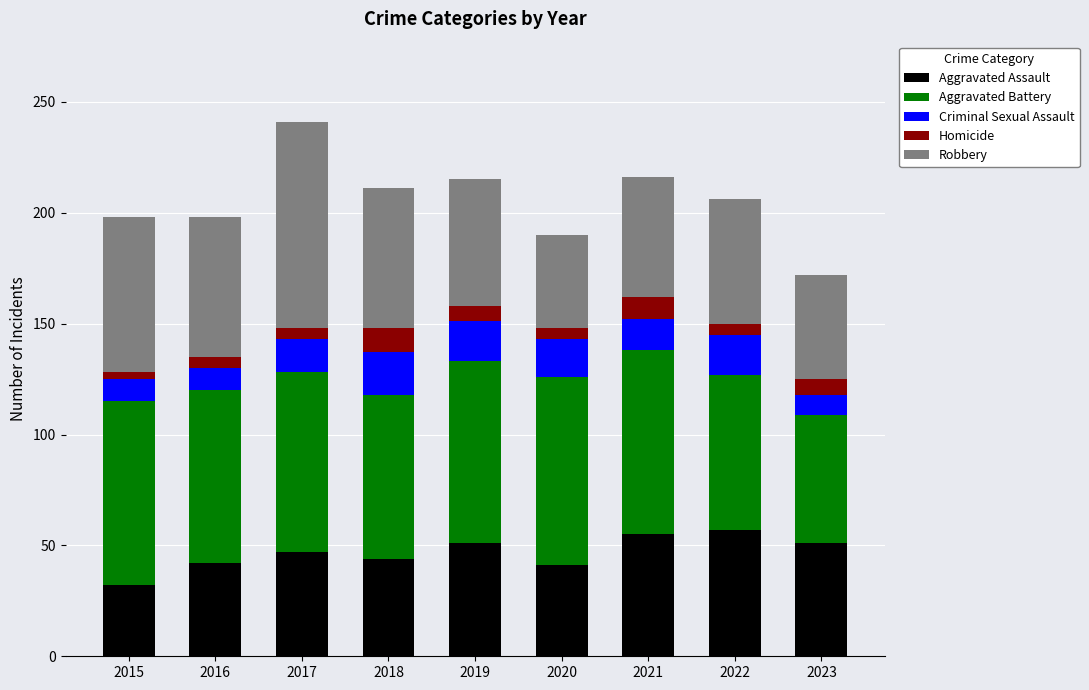

What is the total value across all series at 2018?

211